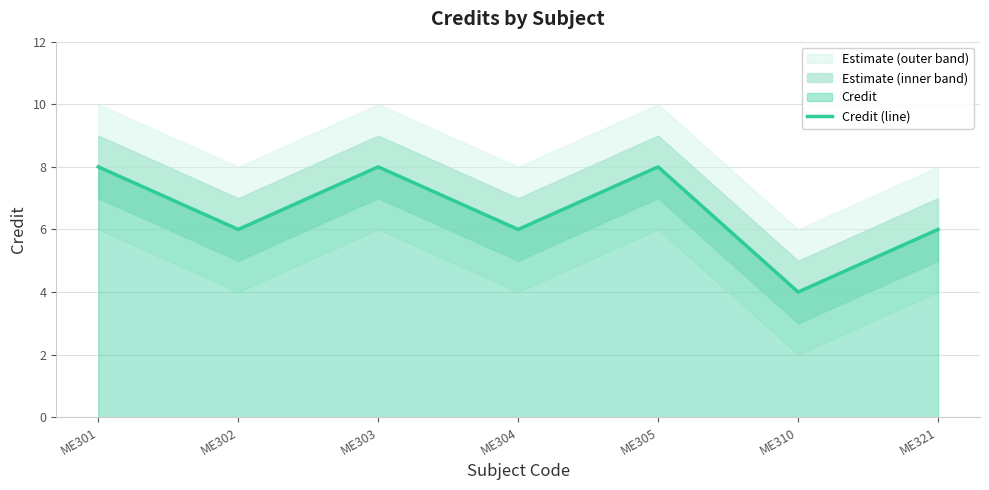

What is the value of the 2nd point from the left?

6